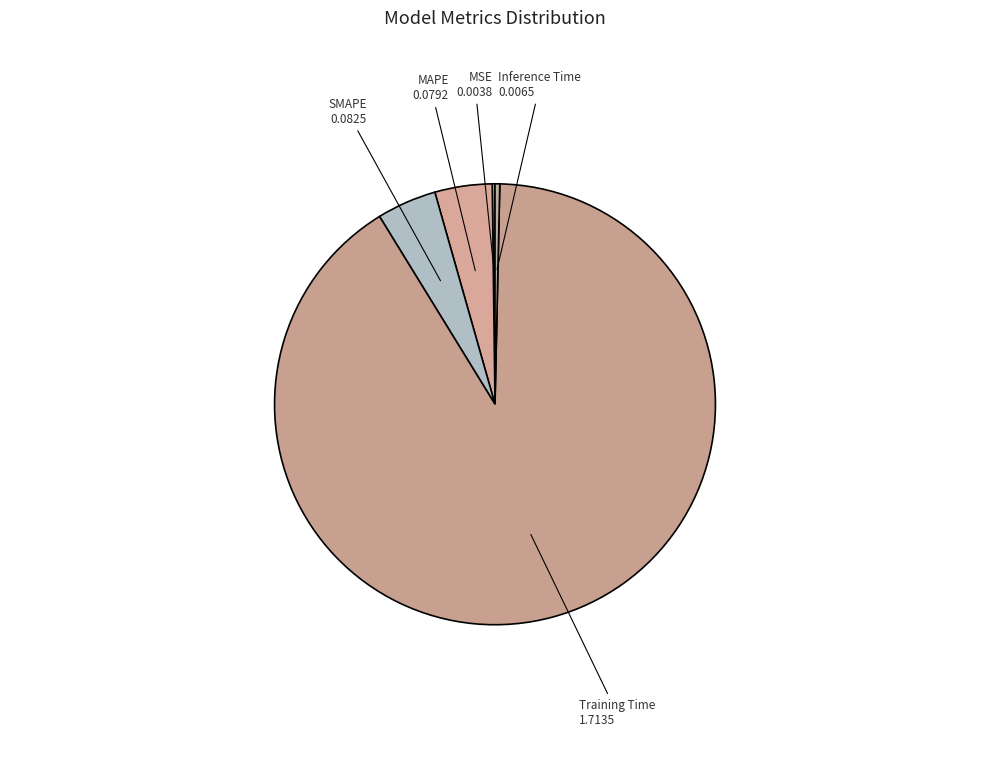

Do Training Time and MAPE together represent more than half of the pie?

Yes